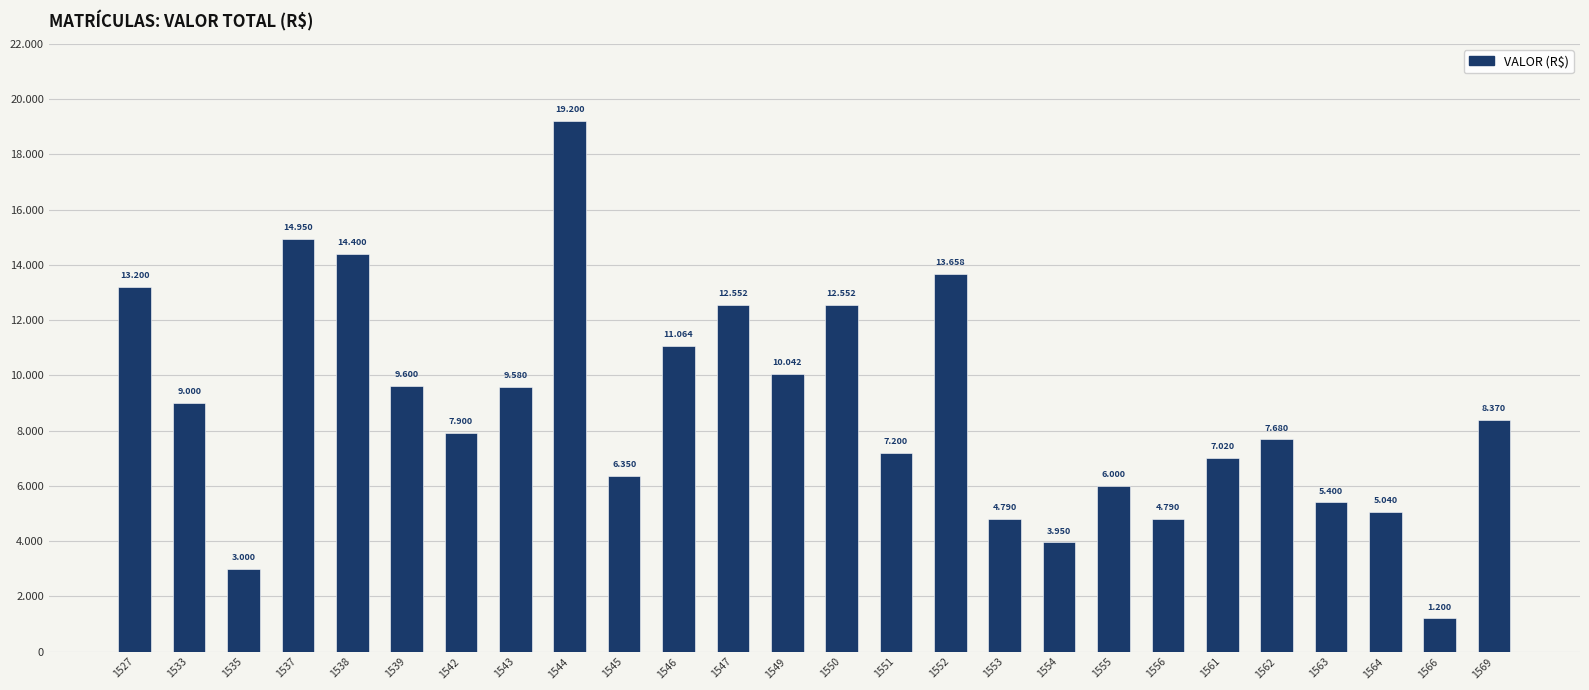

How many bars are there in total?

26